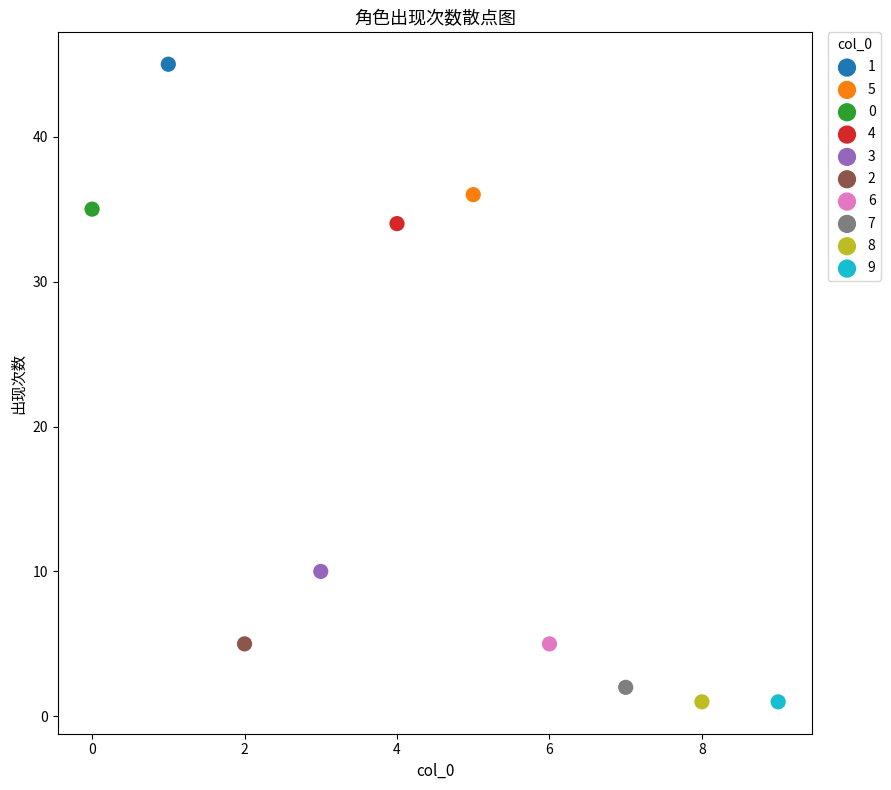

What are all the series names shown in the legend?

1, 5, 0, 4, 3, 2, 6, 7, 8, 9